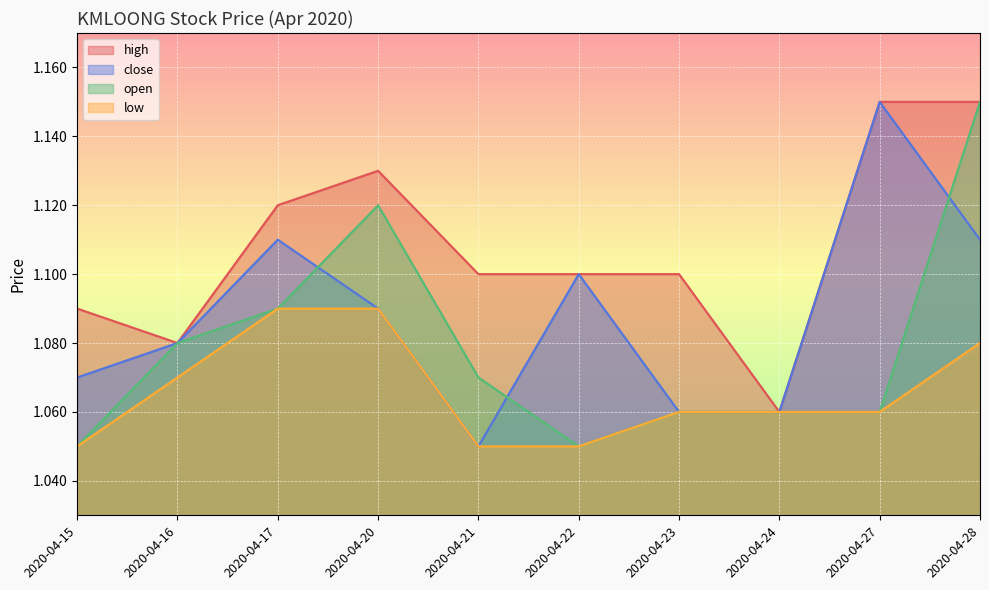

What is the minimum value shown in the chart?

1.1